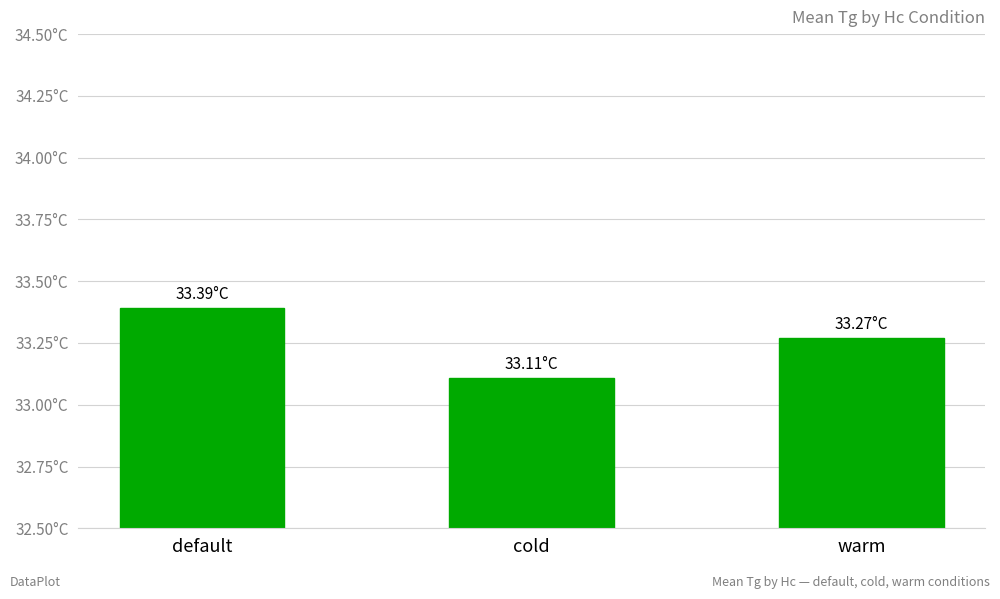

Which category has the highest value across all series?

default